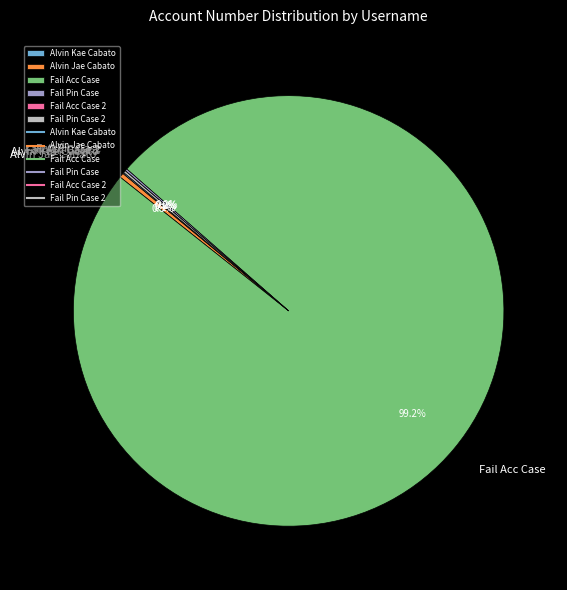

Does any single category account for the majority?

Yes